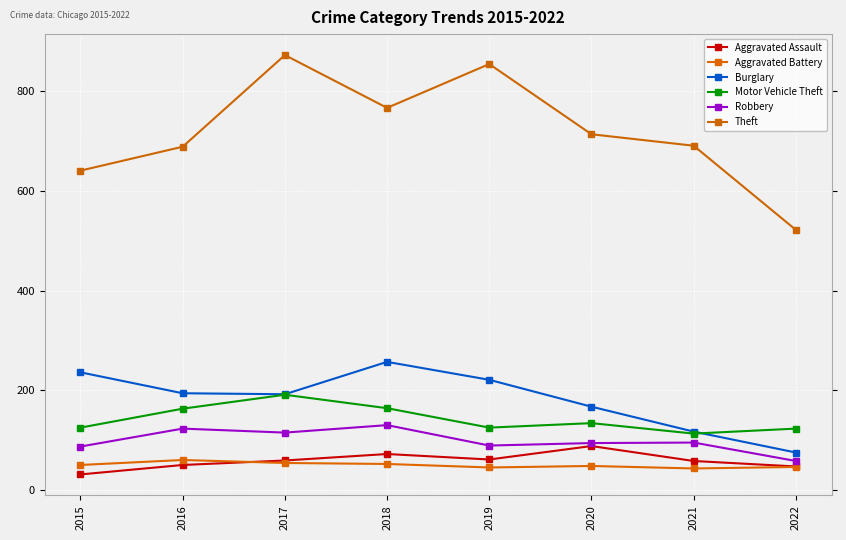

How many lines are shown in the chart?

6